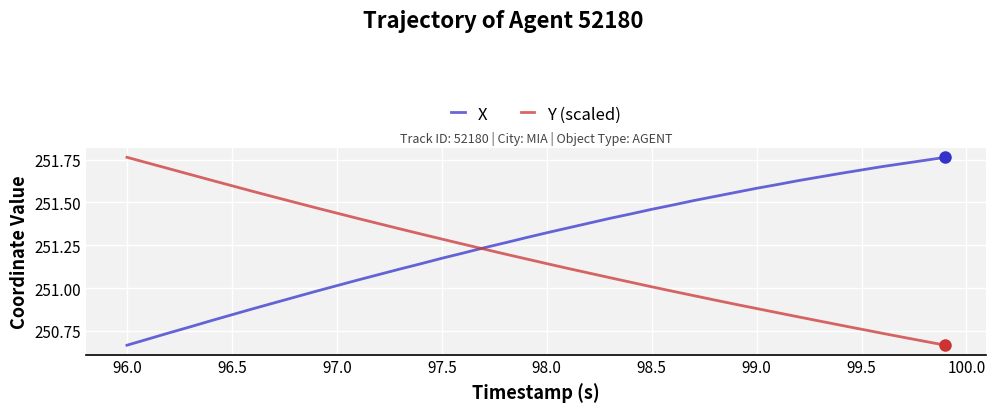

Rank the series by their average value, from highest to lowest.

X, Y (scaled)